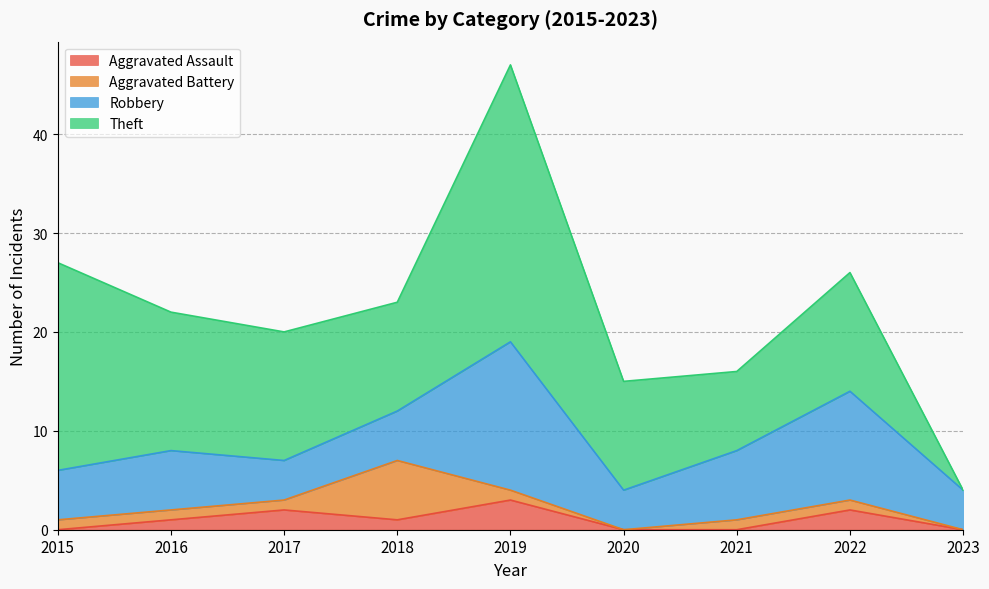

What is the sum of the Robbery values at 2015 and 2018?

10